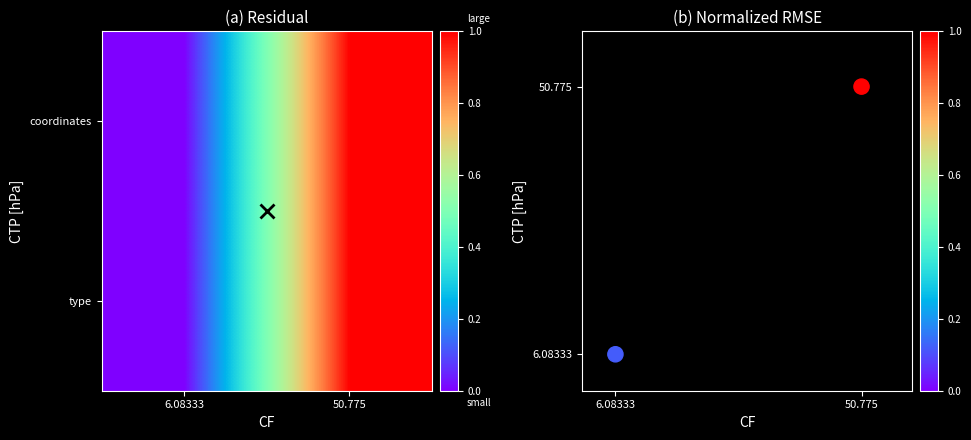

What is the highest value of the type series?

1.0